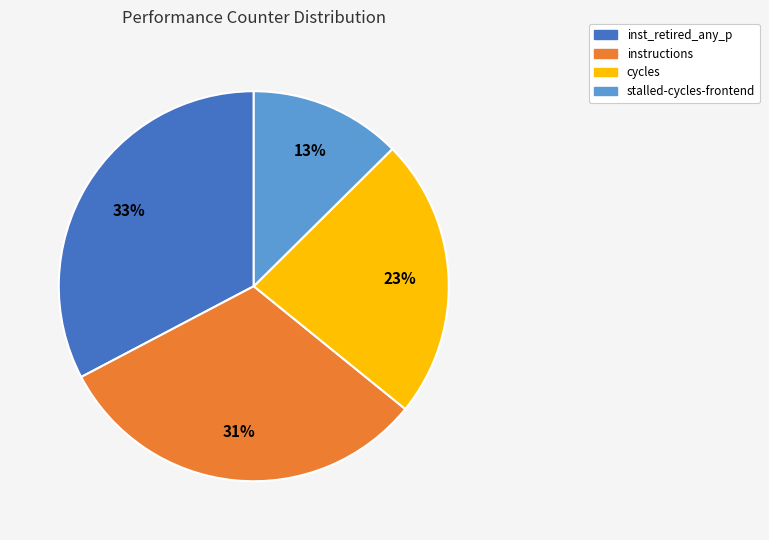

The cycles slice represents 35% of the pie. True or false?

False